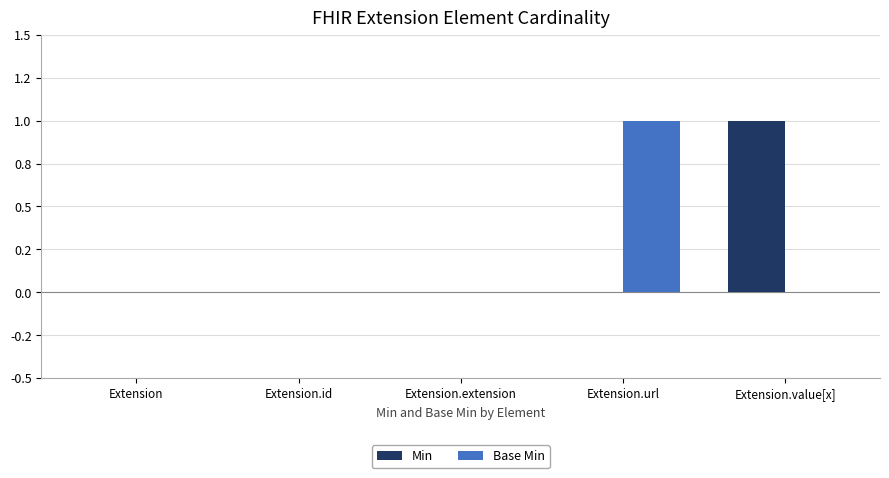

What is the maximum value for Base Min?

1